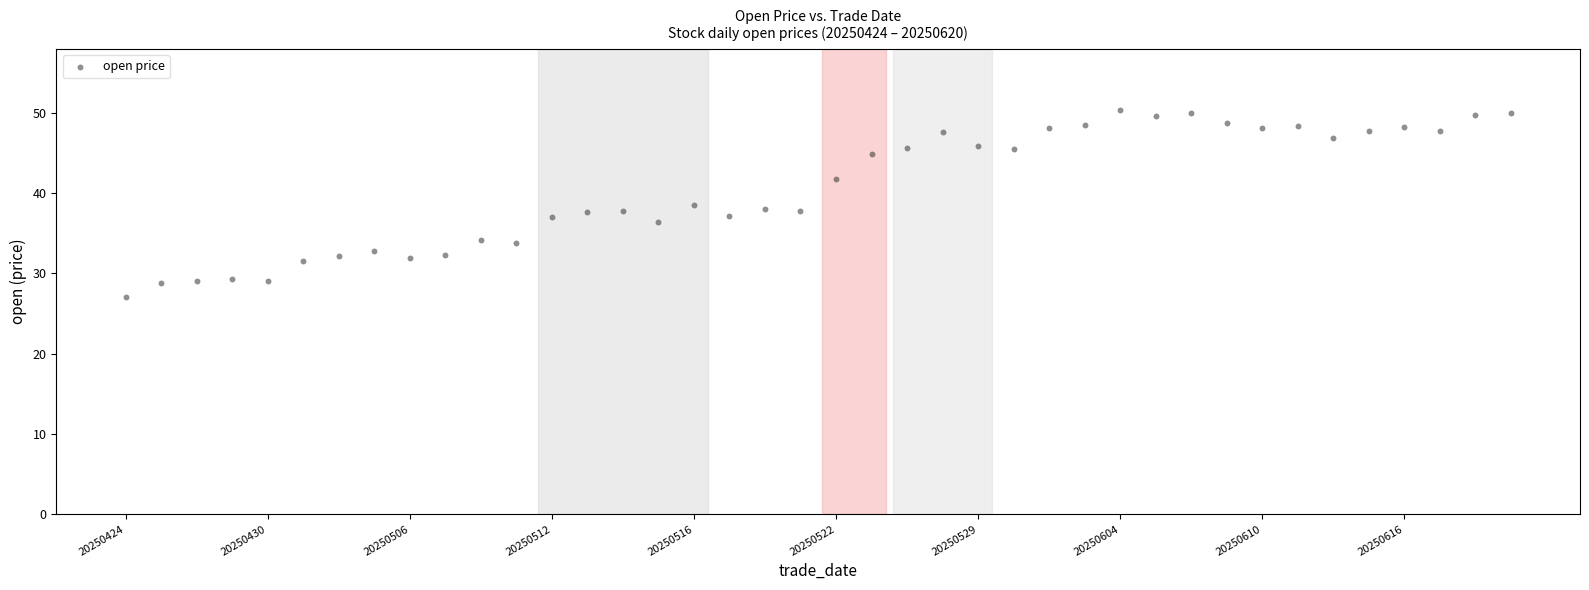

What is the range of Y values (max minus min)?

23.3